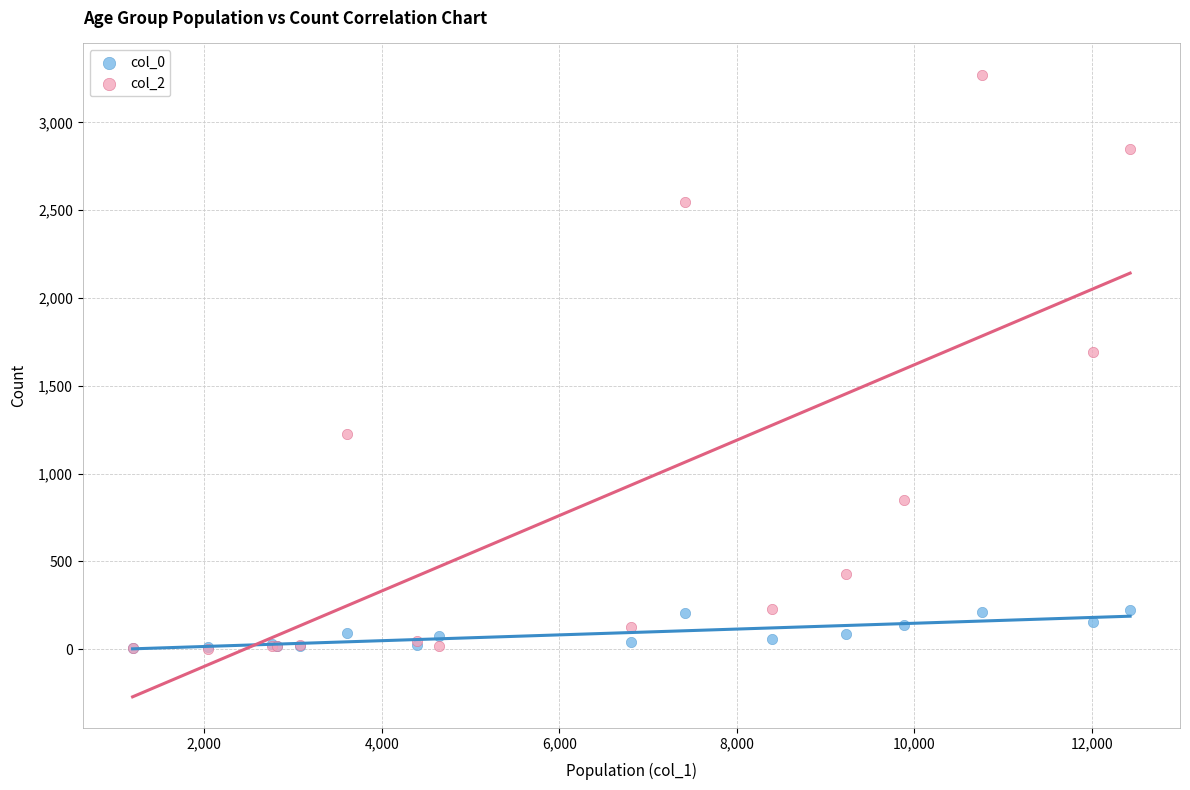

Across all series, what Y value is closest to 1638?

1690